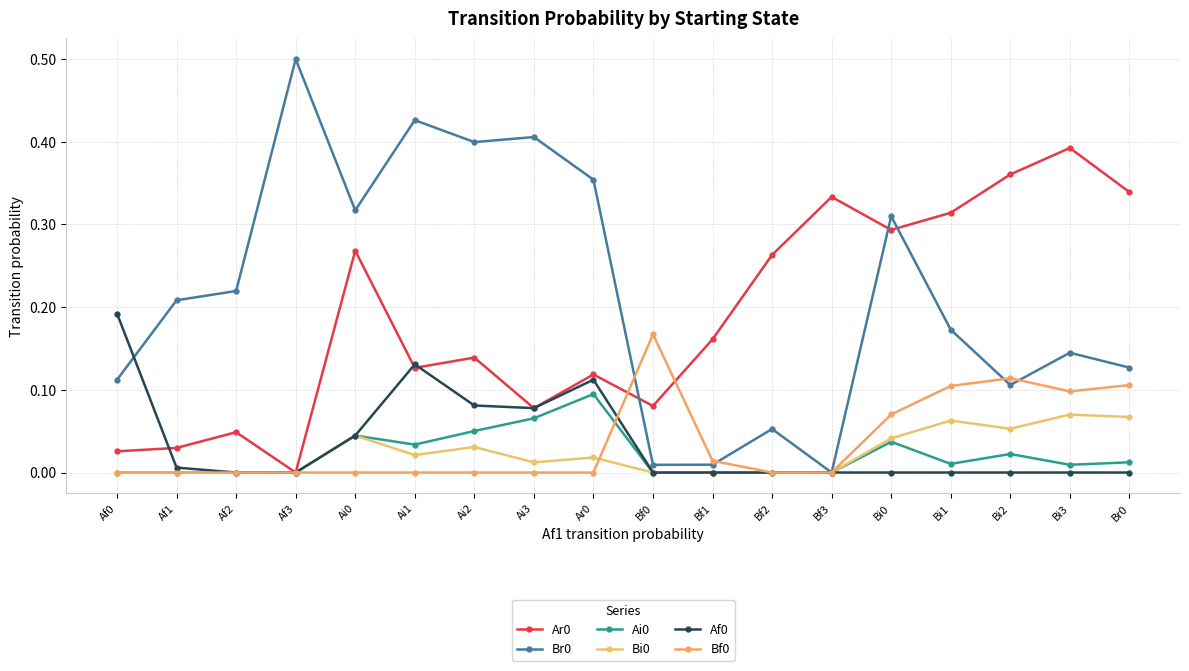

What is the spread (max minus min) of values at Af0?

0.2